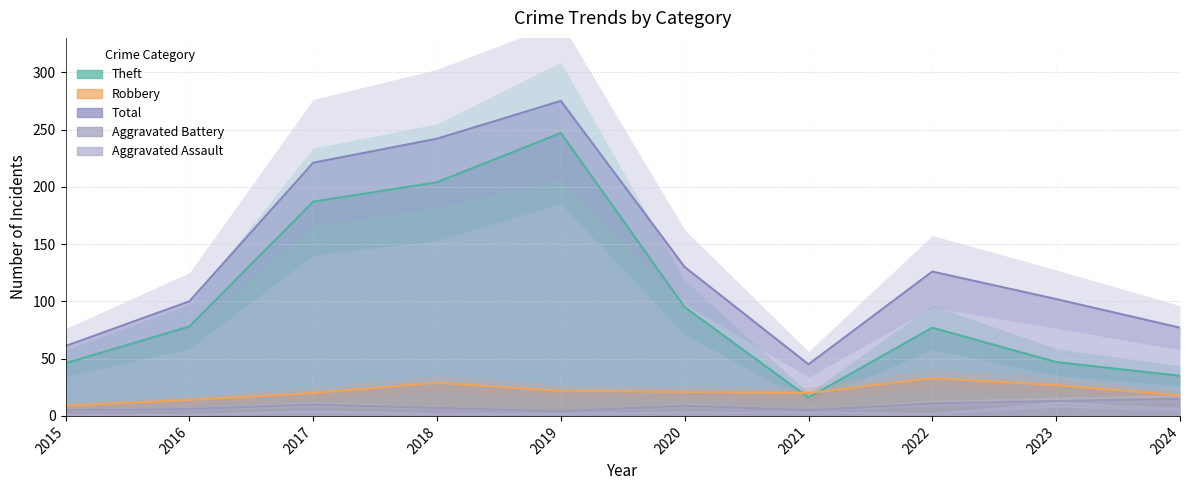

The value of Theft at 2022 is 77. True or false?

True